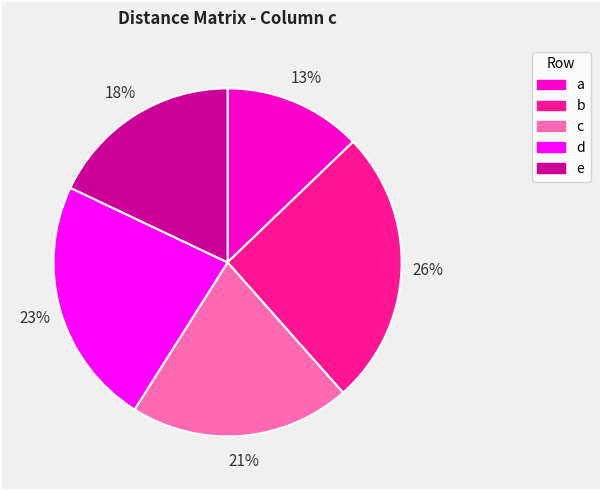

The b slice represents 19% of the pie. True or false?

False